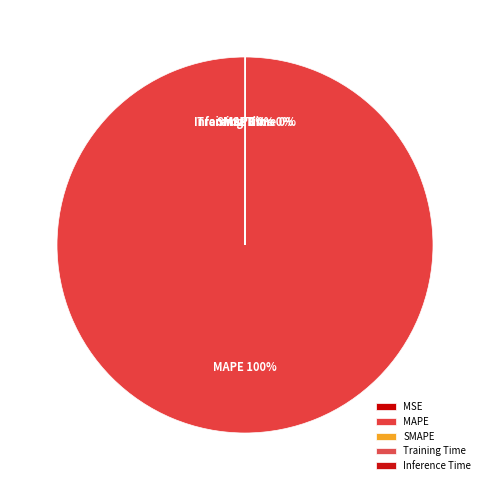

Is there any slice that represents more than half of the pie?

Yes